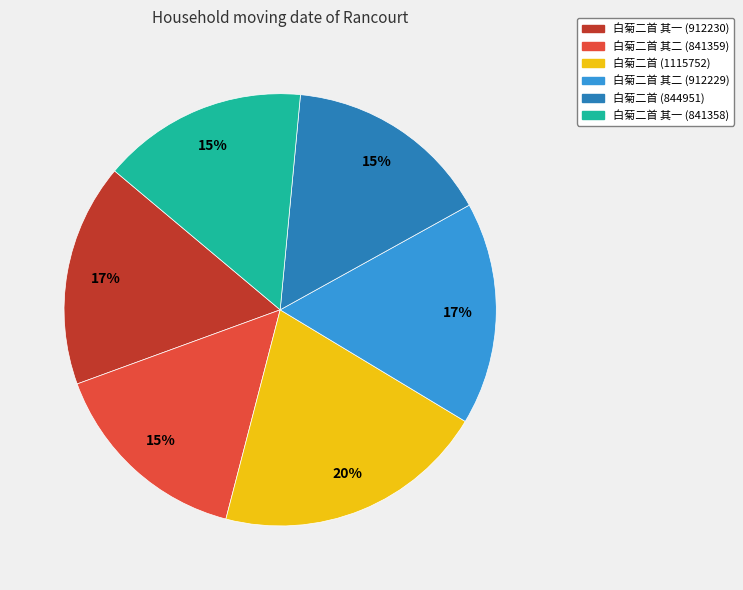

To the nearest percent, what portion does 白菊二首 其二 (841359) represent?

15%